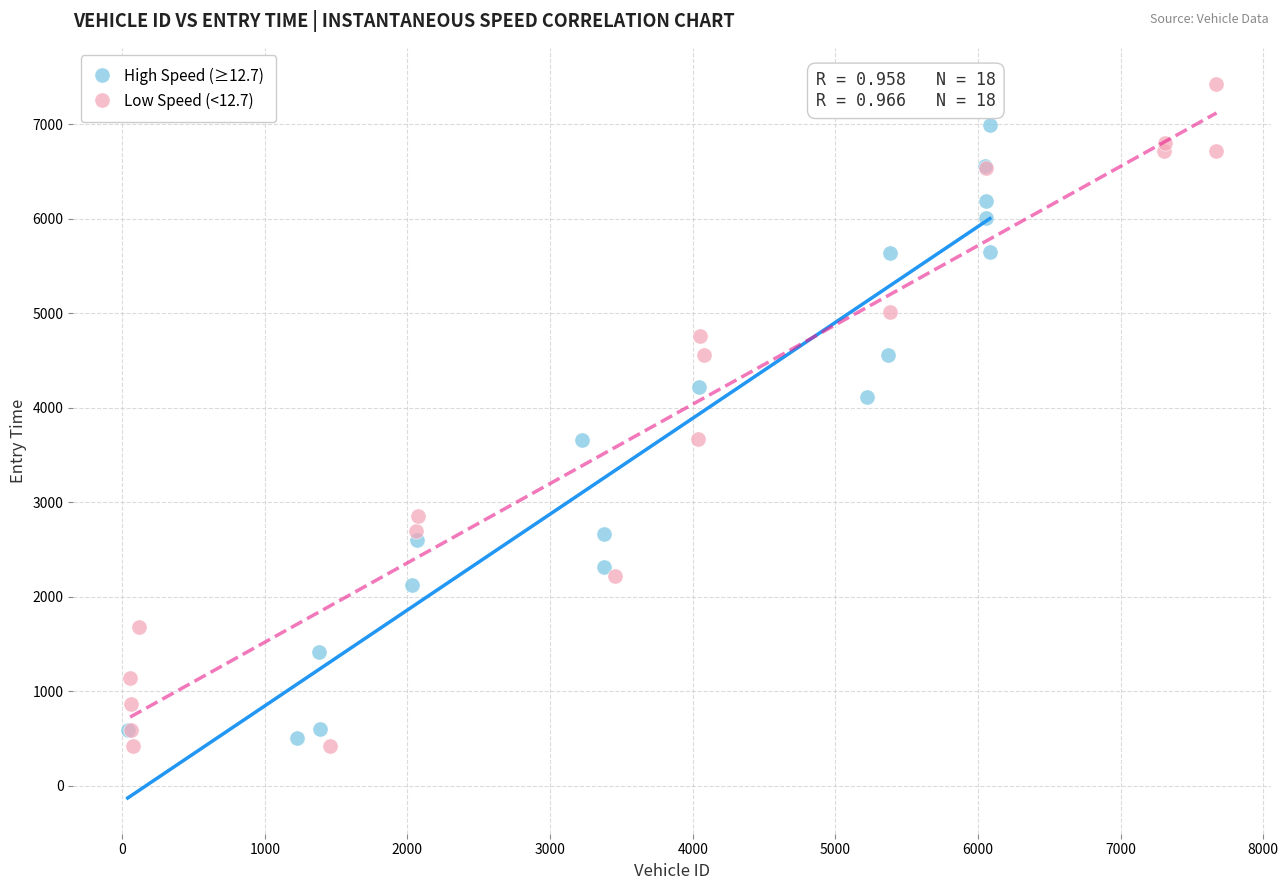

Which series reaches the minimum Y coordinate?

Low Speed (<12.7)